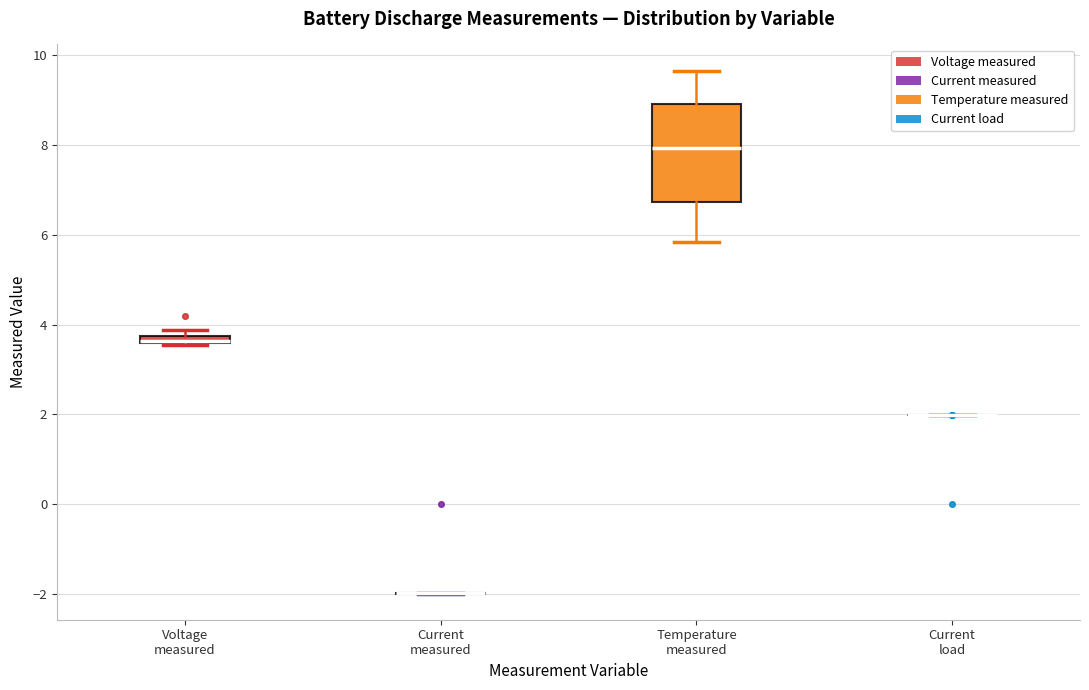

Comparing the boxes themselves (not the whiskers), which one is the tallest?

Temperature measured